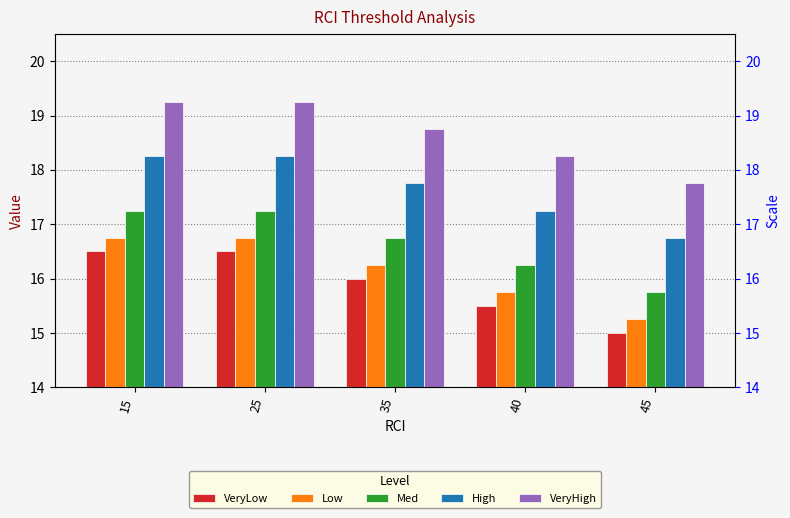

What is the value of the High bar at the 5th from the left?

16.8